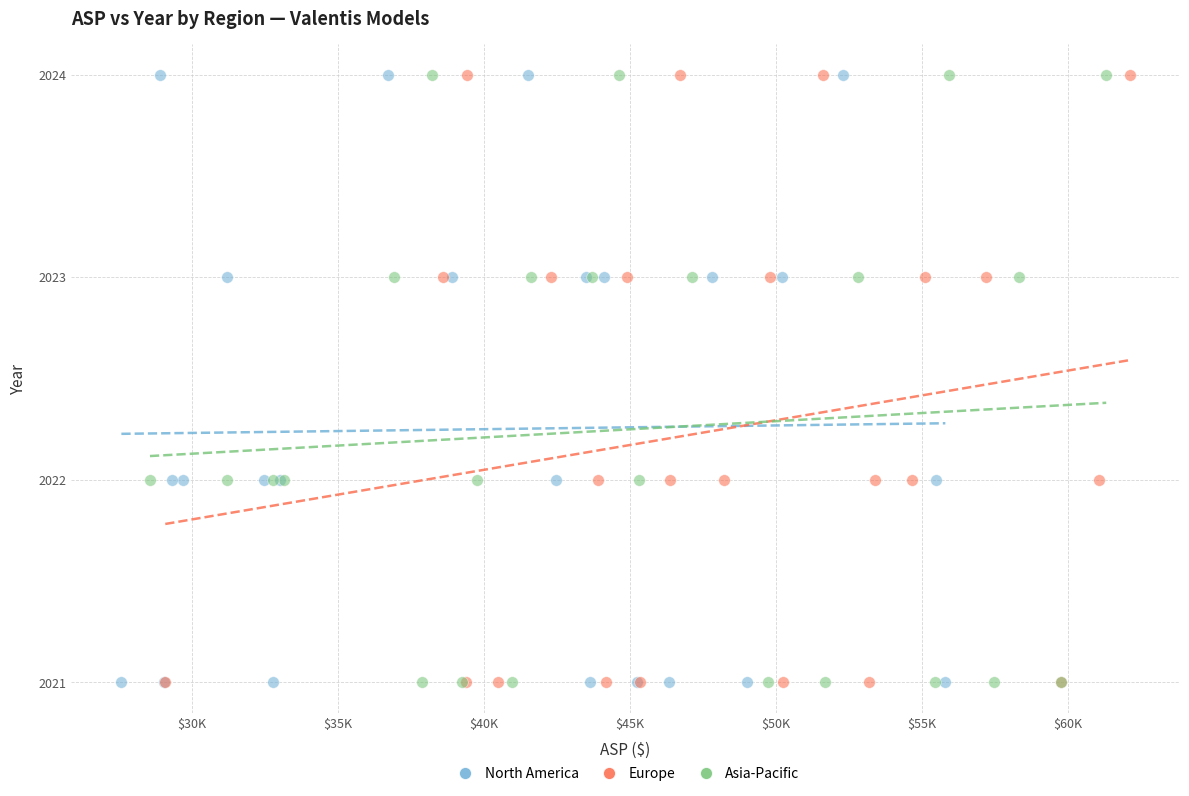

What are all the series names shown in the legend?

North America, Europe, Asia-Pacific